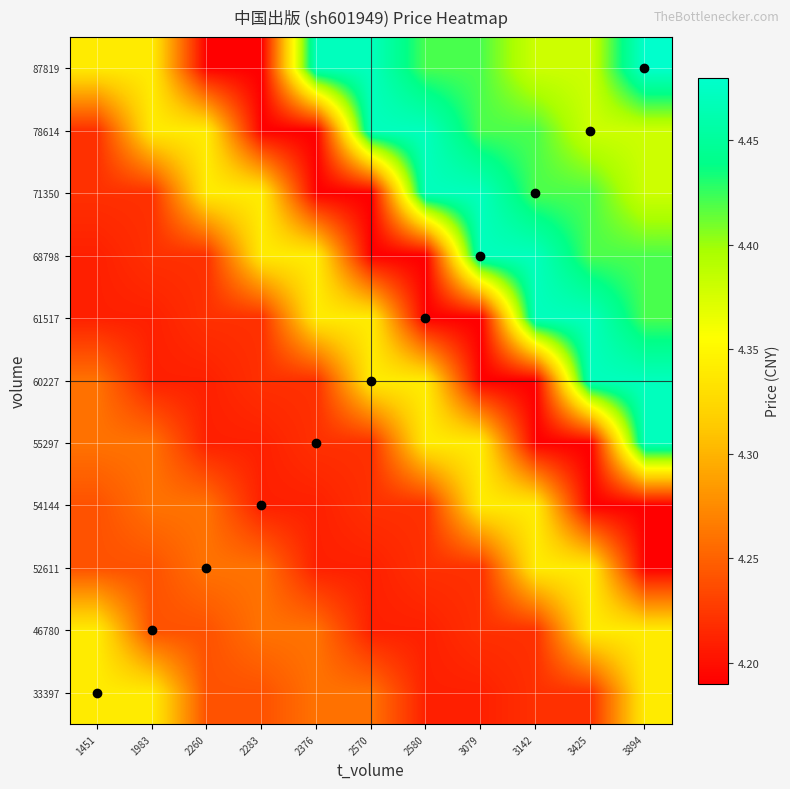

Rank the series at 3894 from highest to lowest value.

87819, 55297, 60227, 61517, 68798, 71350, 78614, 33397, 46780, 52611, 54144